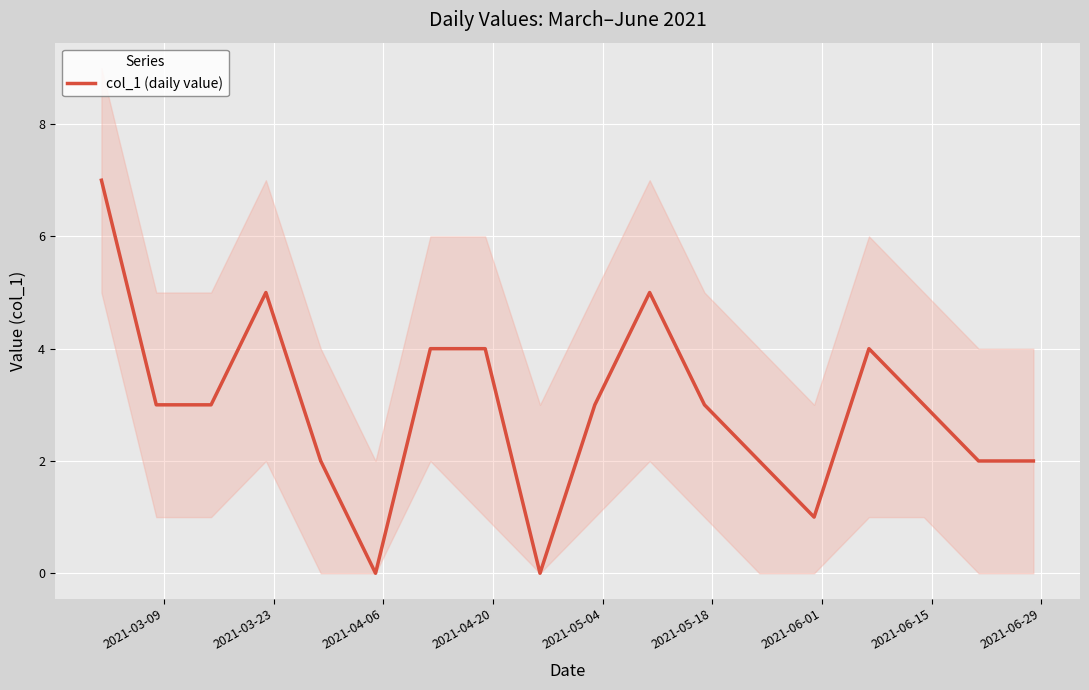

How many lines are shown in the chart?

1